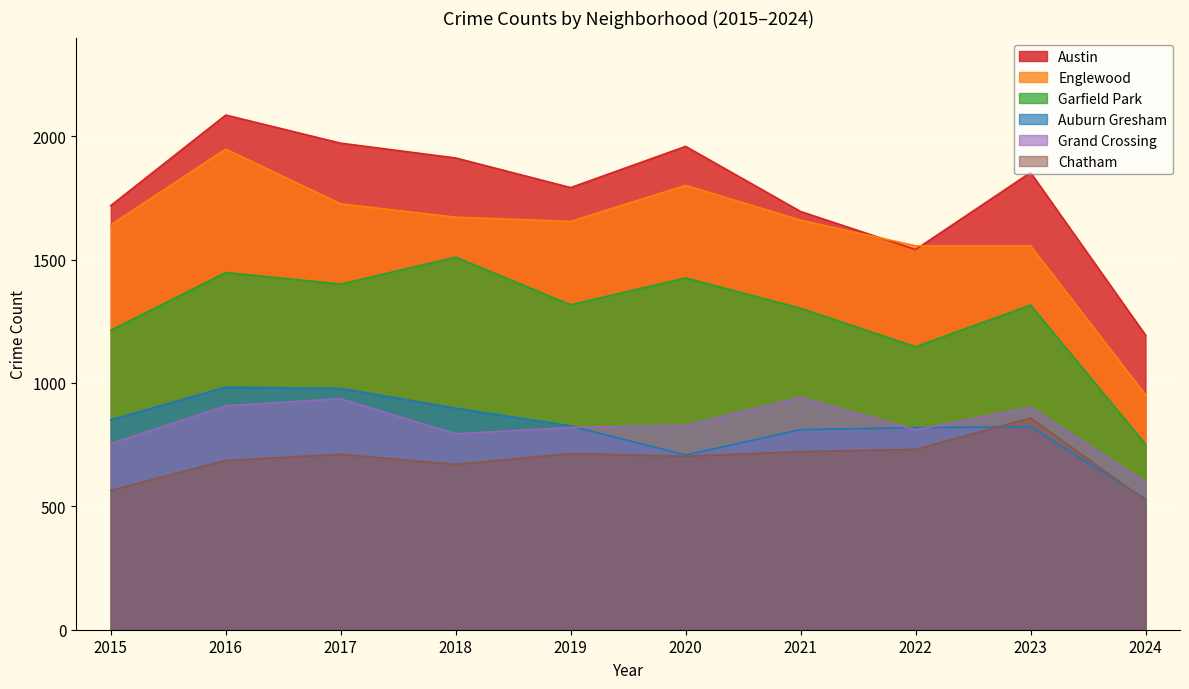

At which category does Austin reach its first local valley?

2019